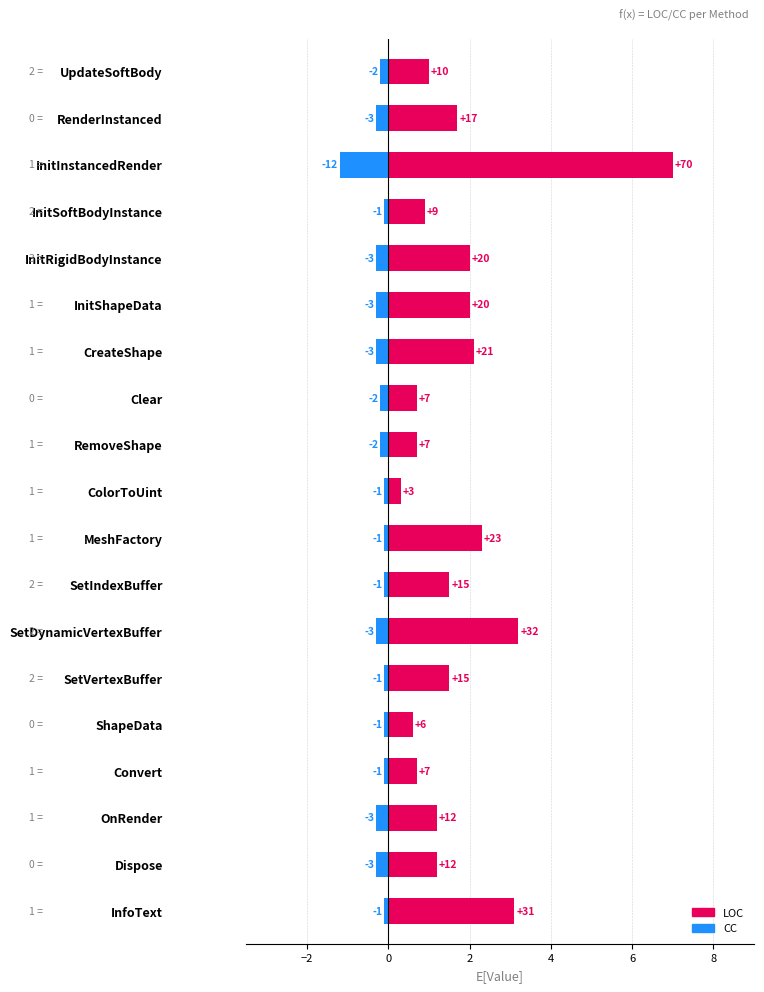

What is the total value across all series at UpdateSoftBody?

0.8